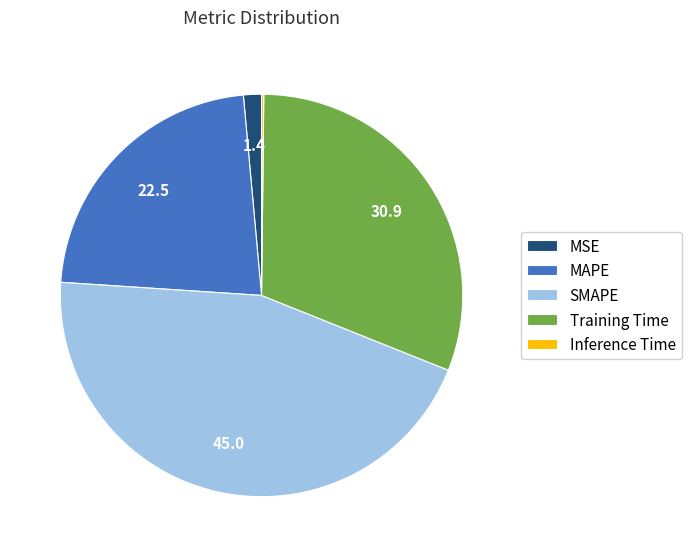

Which slice is the largest?

SMAPE